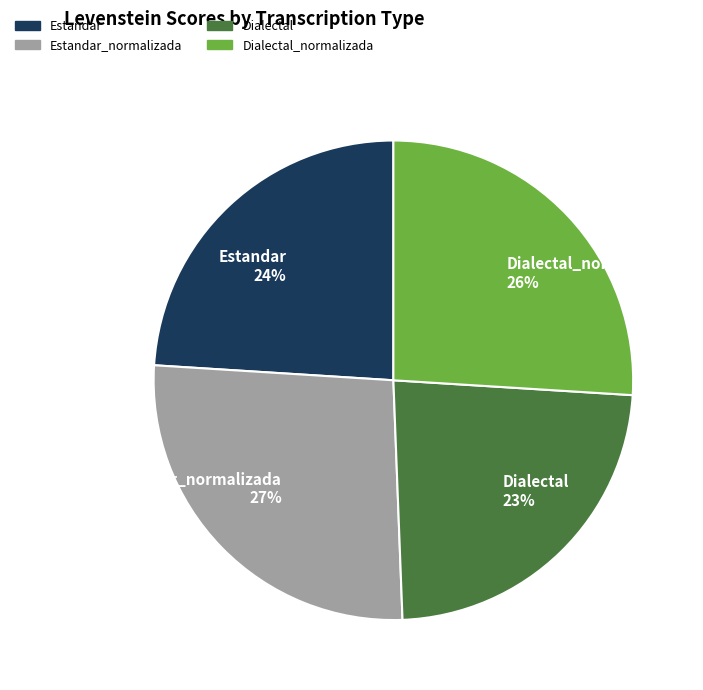

Is it true that Dialectal_normalizada is 26% of the pie?

True